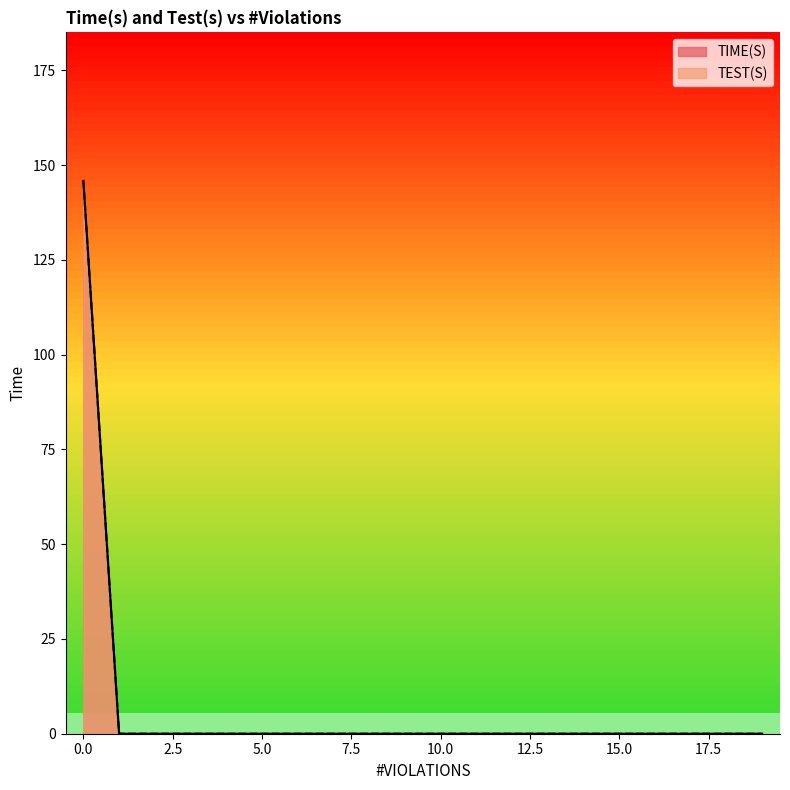

How many series are shown in this chart?

2